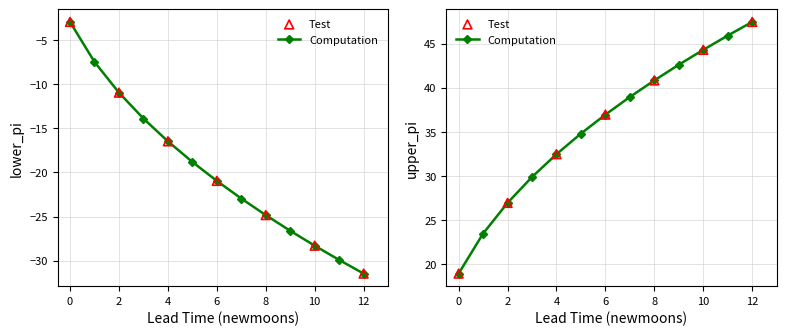

Is the value of upper_pi at 2 greater than the value of lower_pi at 7?

Yes